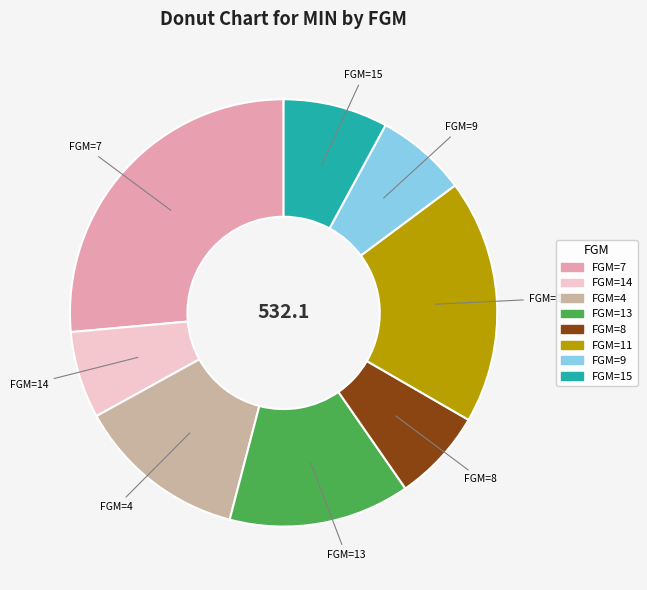

Is there any slice that represents more than half of the pie?

No